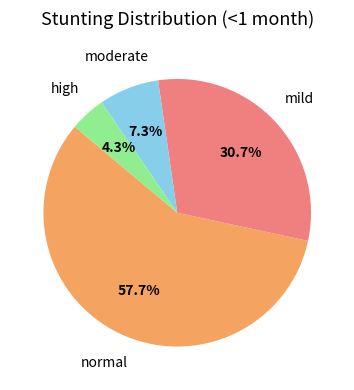

To the nearest percent, what portion does moderate represent?

7%